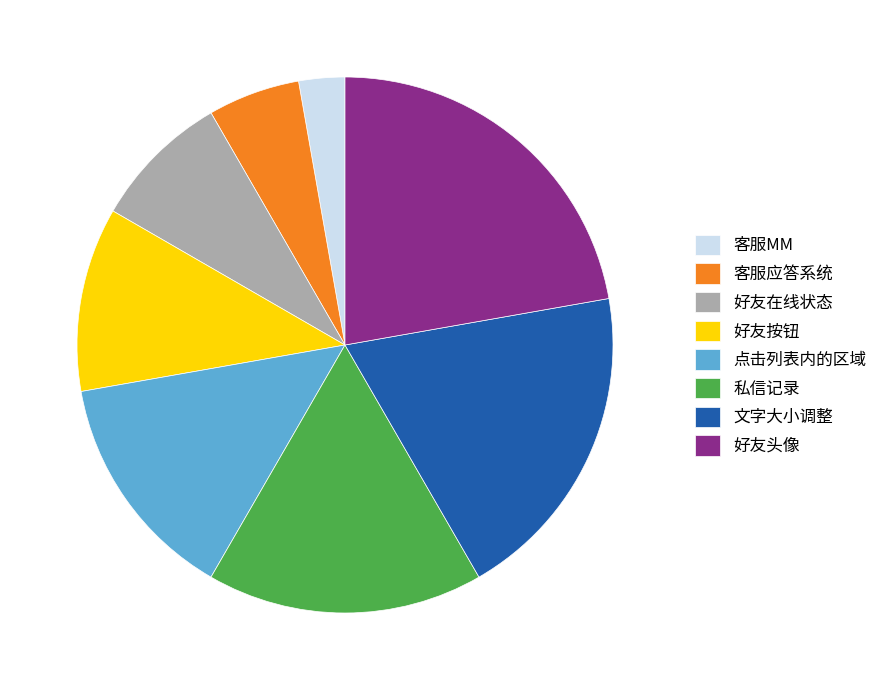

Do 私信记录 and 文字大小调整 together represent more than half of the pie?

No